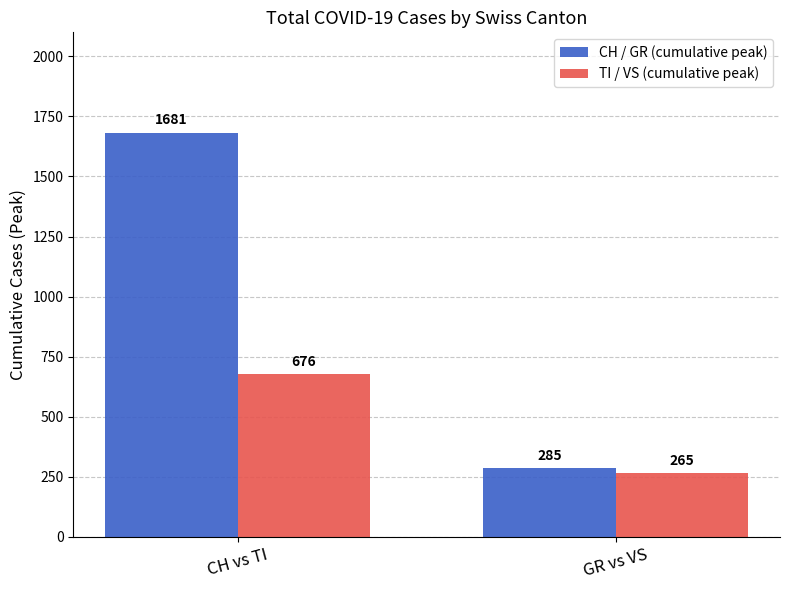

Reading right to left, list all the values displayed in this chart.

CH / GR (cumulative peak): 285	1681
TI / VS (cumulative peak): 265	676